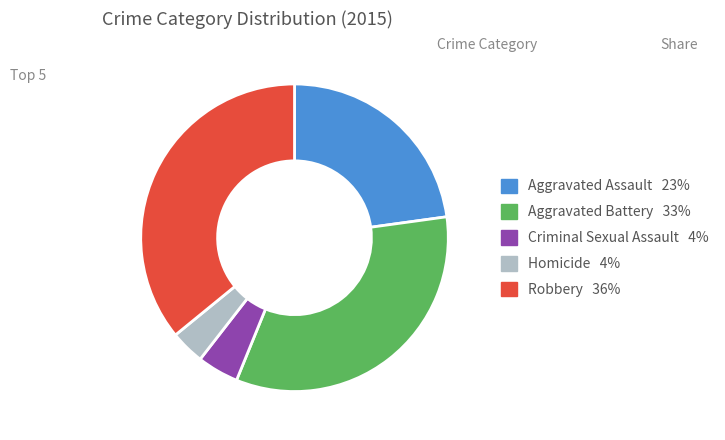

Between Homicide and Criminal Sexual Assault, which is larger?

Criminal Sexual Assault